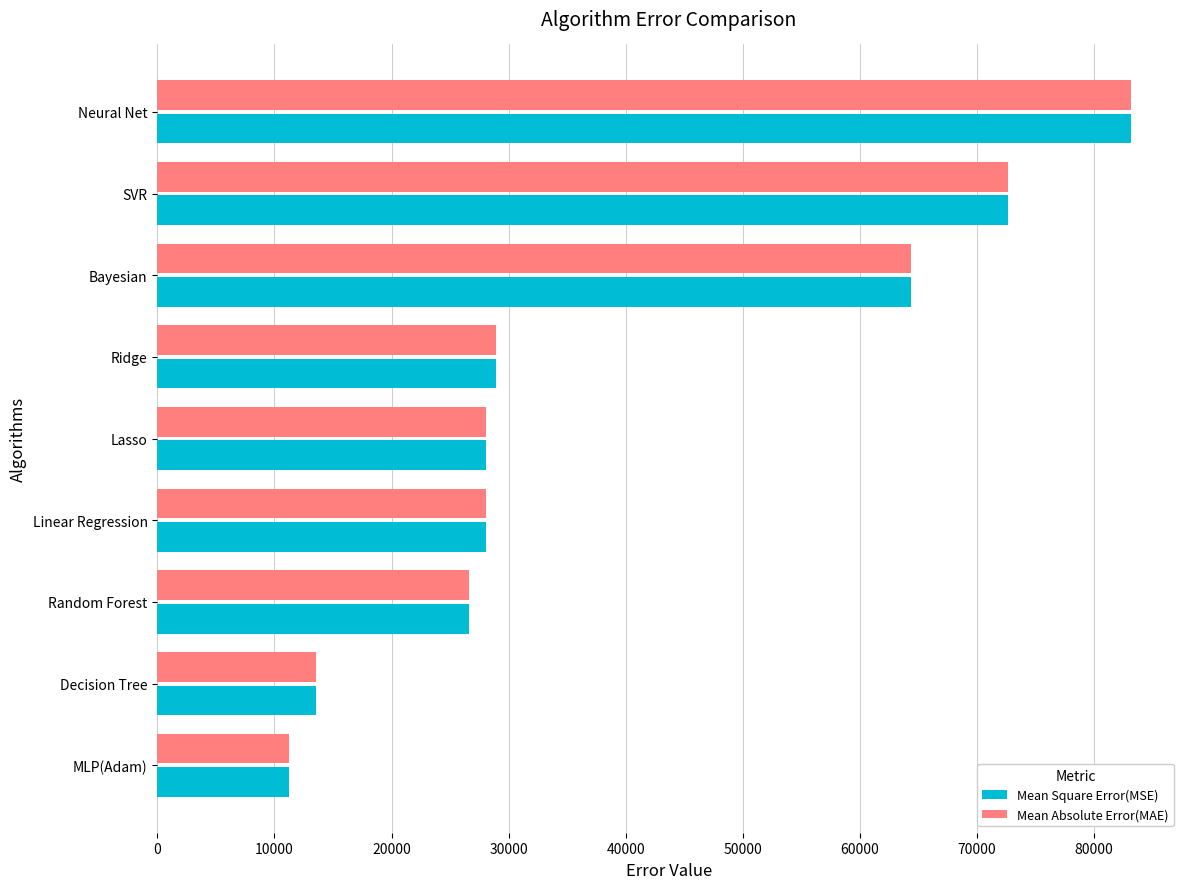

What is the sum of all Mean Absolute Error(MAE) values?

356650.0